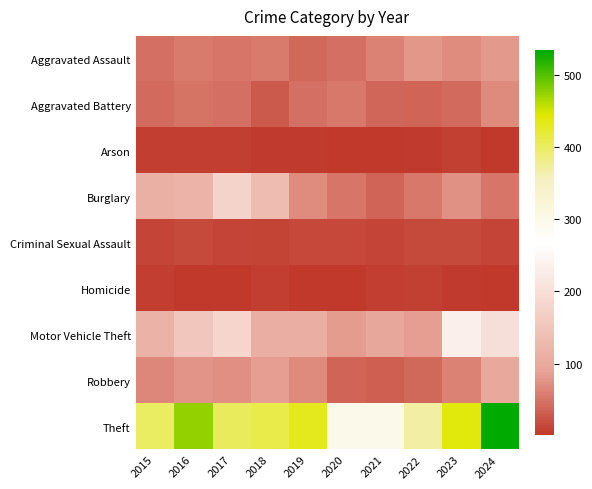

At which category does the chart reach its peak across all series?

2024